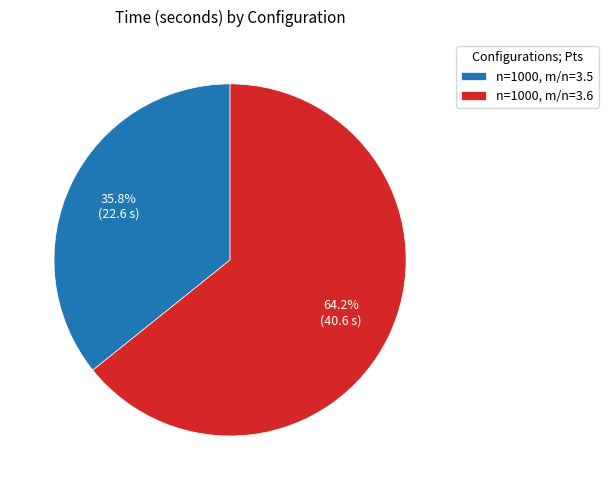

What is the smallest slice in the pie chart?

n=1000, m/n=3.5